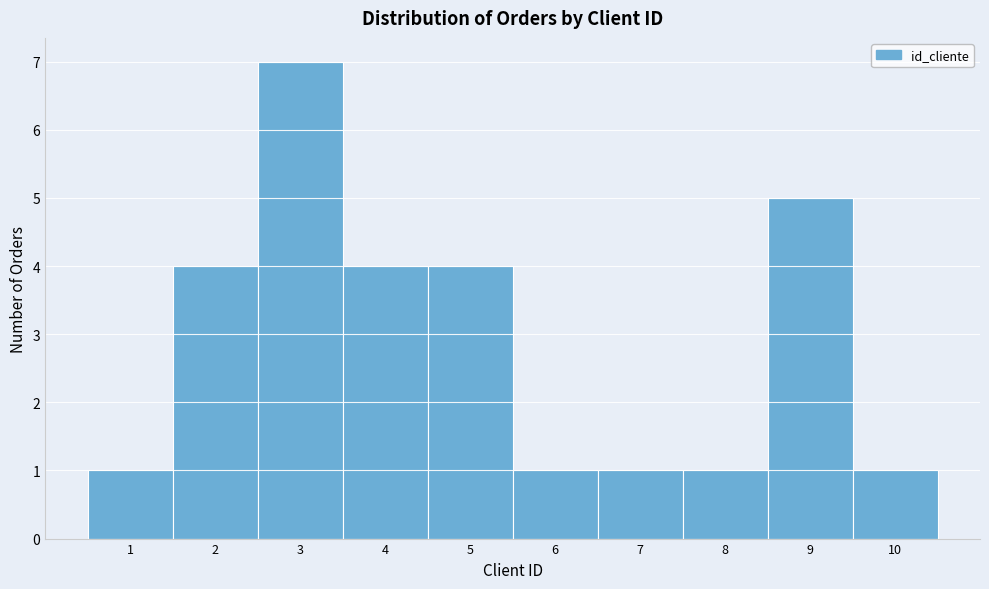

Over which range of the x-axis is the bar tallest?

2.5 to 3.5